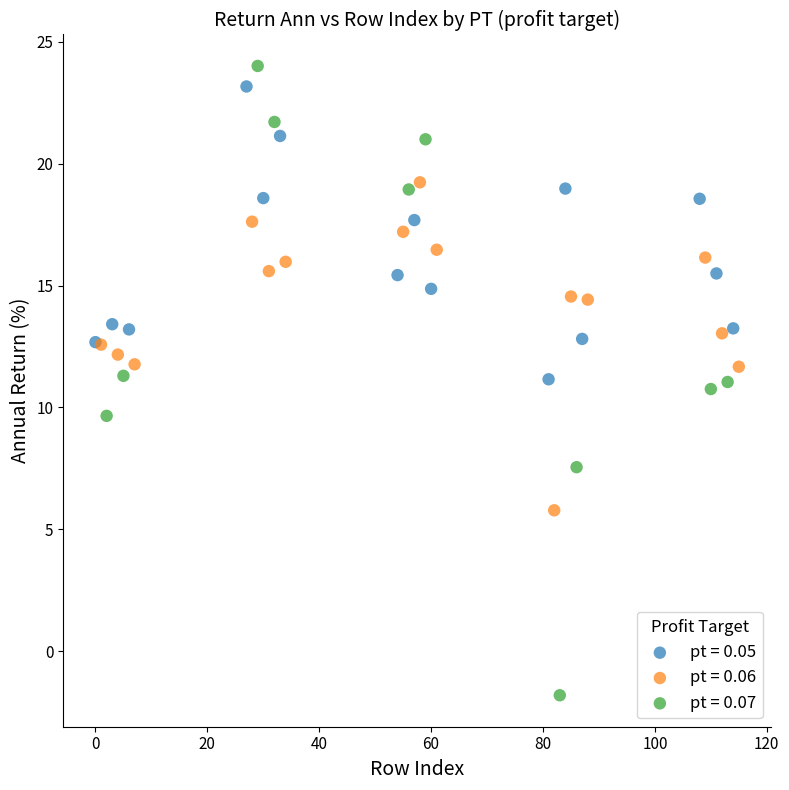

Which series has the widest spread of Y values?

pt = 0.07